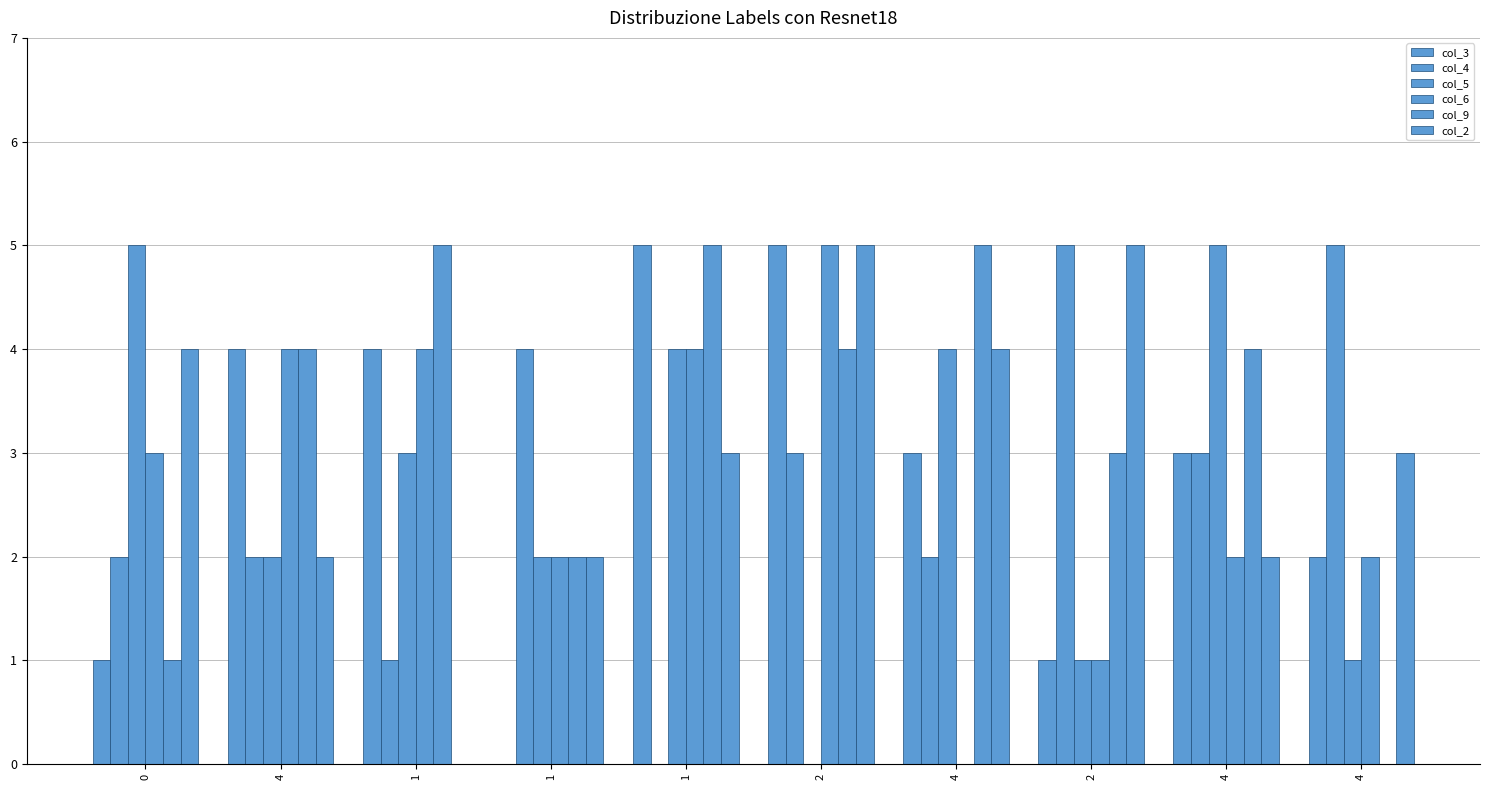

Are the bars grouped side by side (vs. stacked)?

Yes